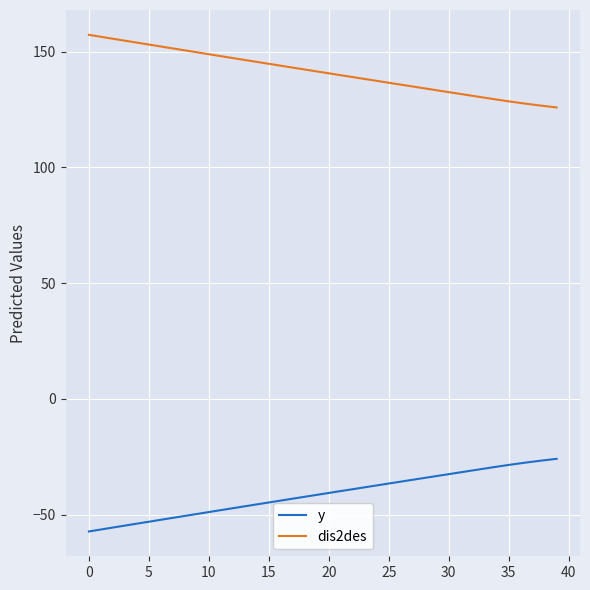

What is the difference between the maximum and minimum values in the y series?

31.4